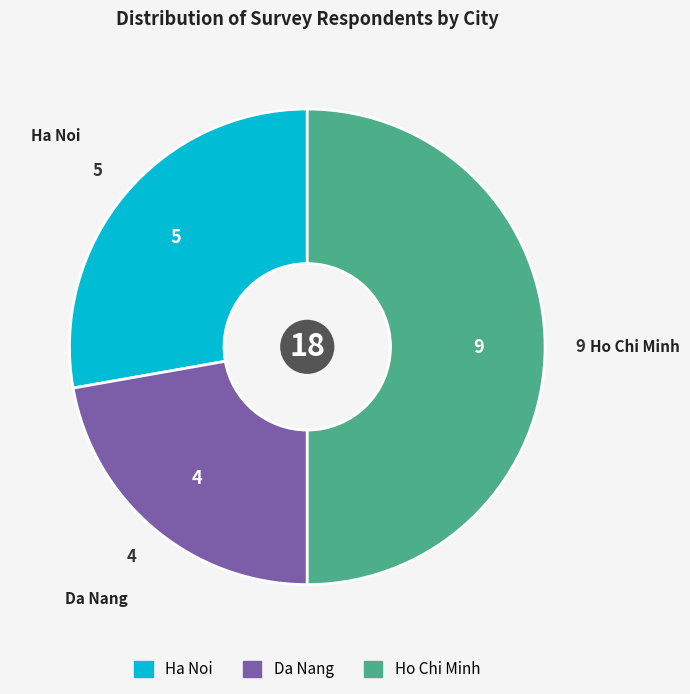

Is the sum of Ho Chi Minh and Ha Noi greater than half?

Yes